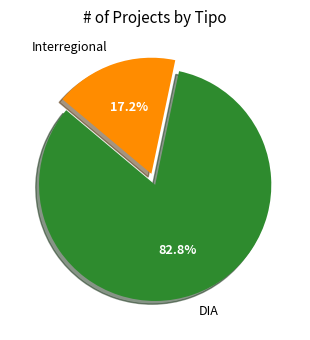

What percentage is the DIA slice, to the nearest percent?

83%